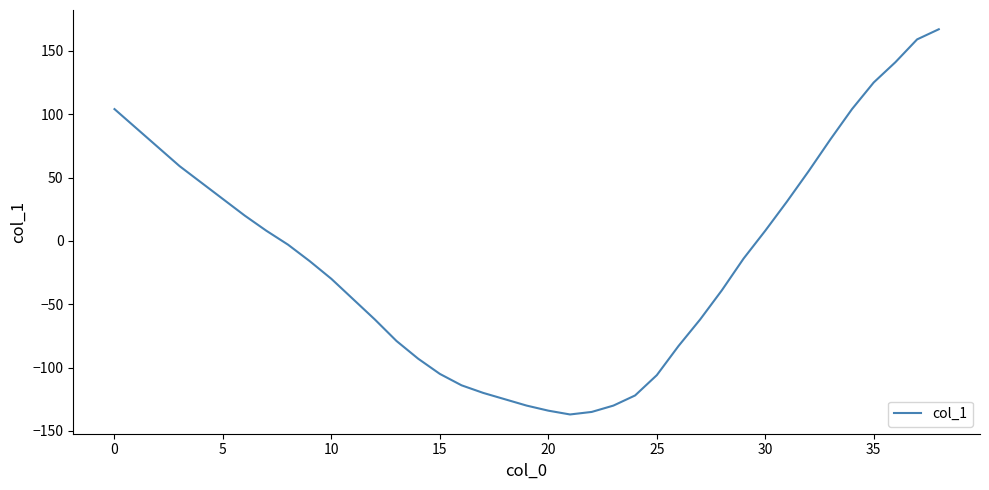

What is the maximum value shown in the chart?

167